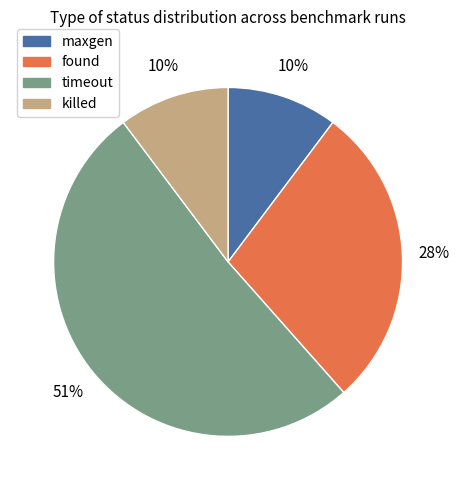

How many segments does this pie chart have?

4